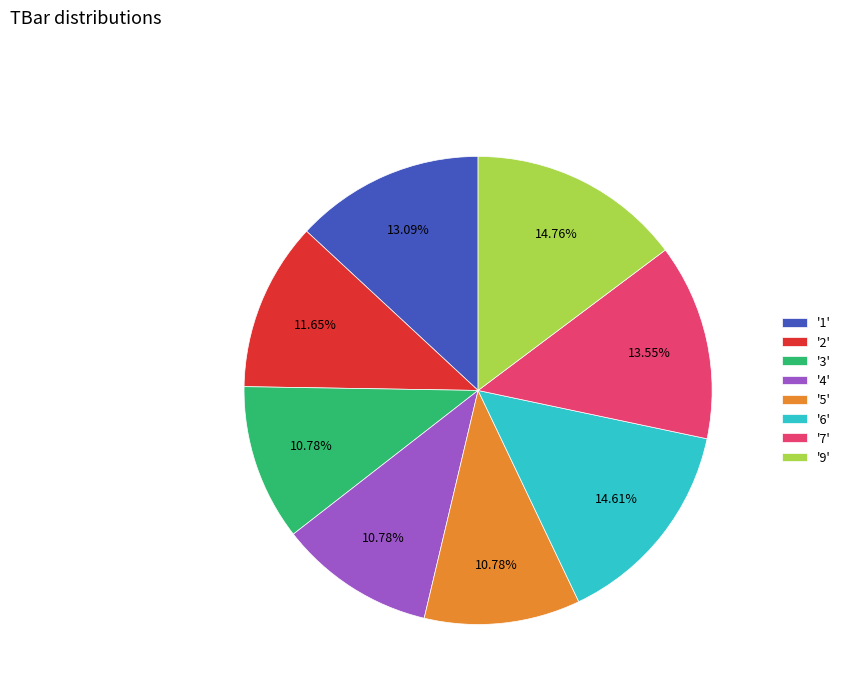

Combined, do '7' and '3' account for over 50%?

No